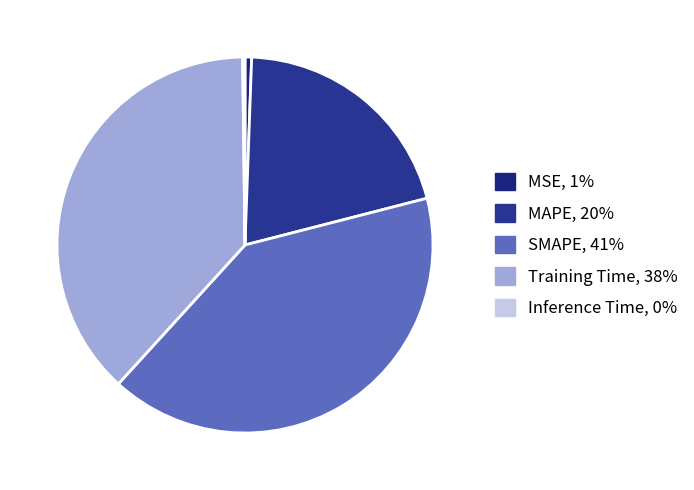

The SMAPE slice represents 41% of the pie. True or false?

True